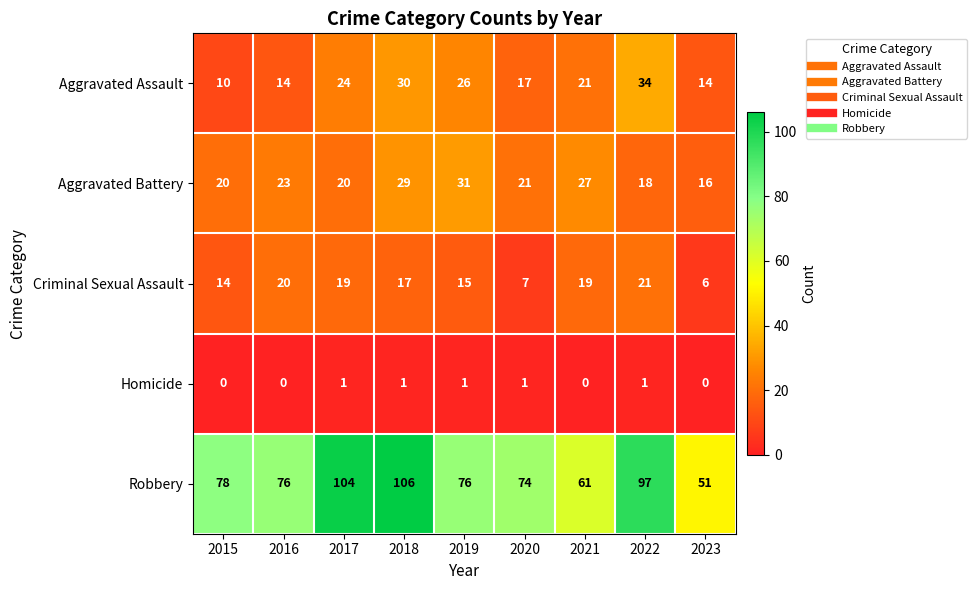

Rank the series at 2021 from highest to lowest value.

Robbery, Aggravated Battery, Aggravated Assault, Criminal Sexual Assault, Homicide